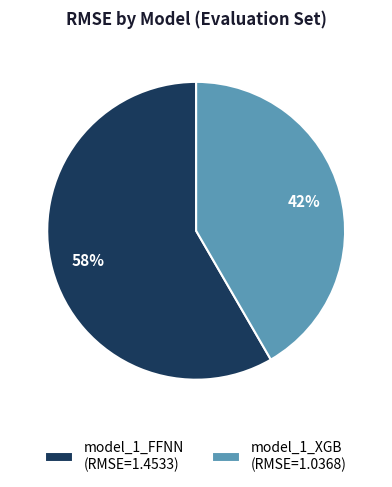

Which category has the biggest portion of the pie?

model_1_FFNN